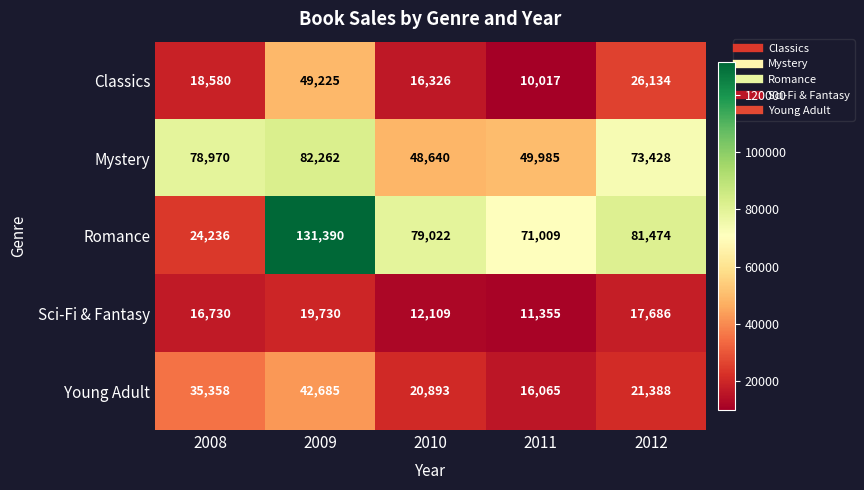

At how many categories does at least one series exceed 82615?

1